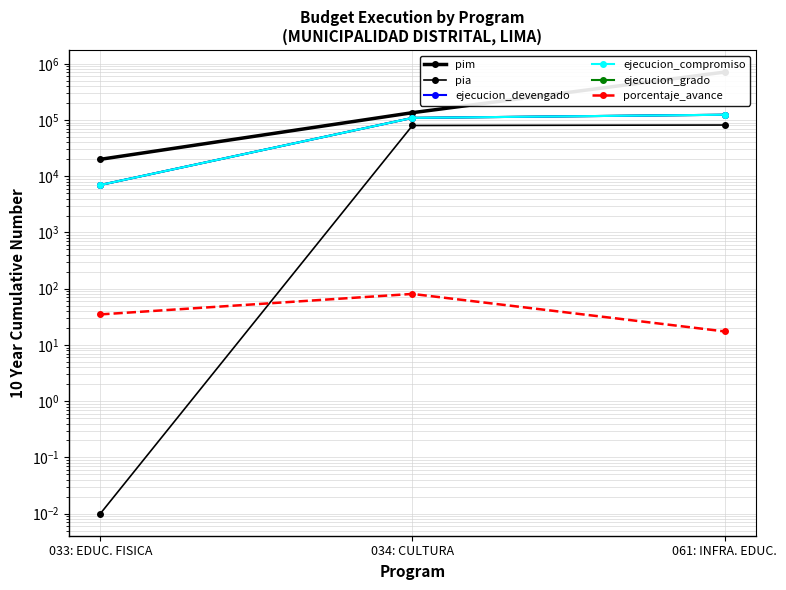

What are all the series names shown in the legend?

pim, pia, ejecucion_devengado, ejecucion_compromiso, ejecucion_grado, porcentaje_avance